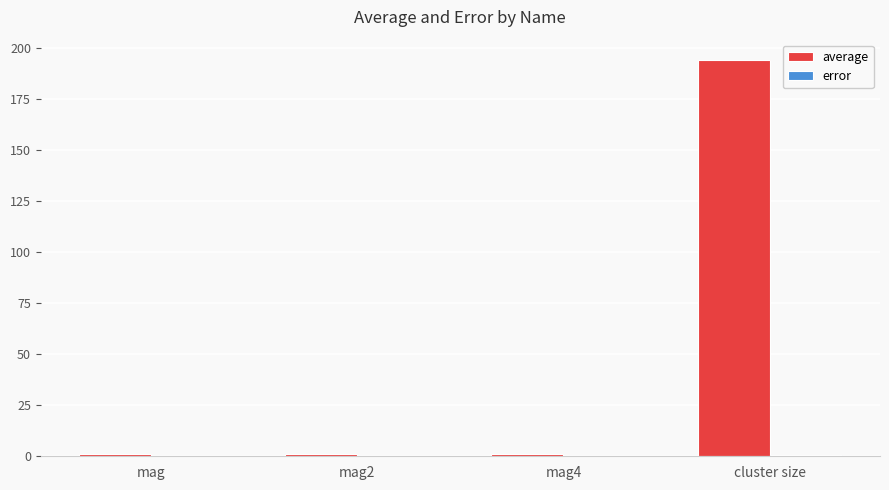

What is the total value across all series at mag?

1.0